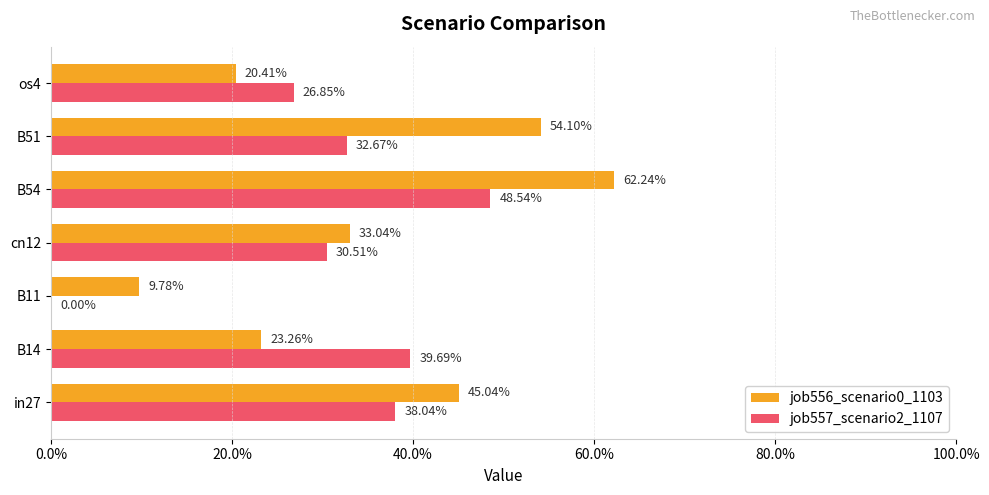

What are all the series names shown in the legend?

job556_scenario0_1103, job557_scenario2_1107